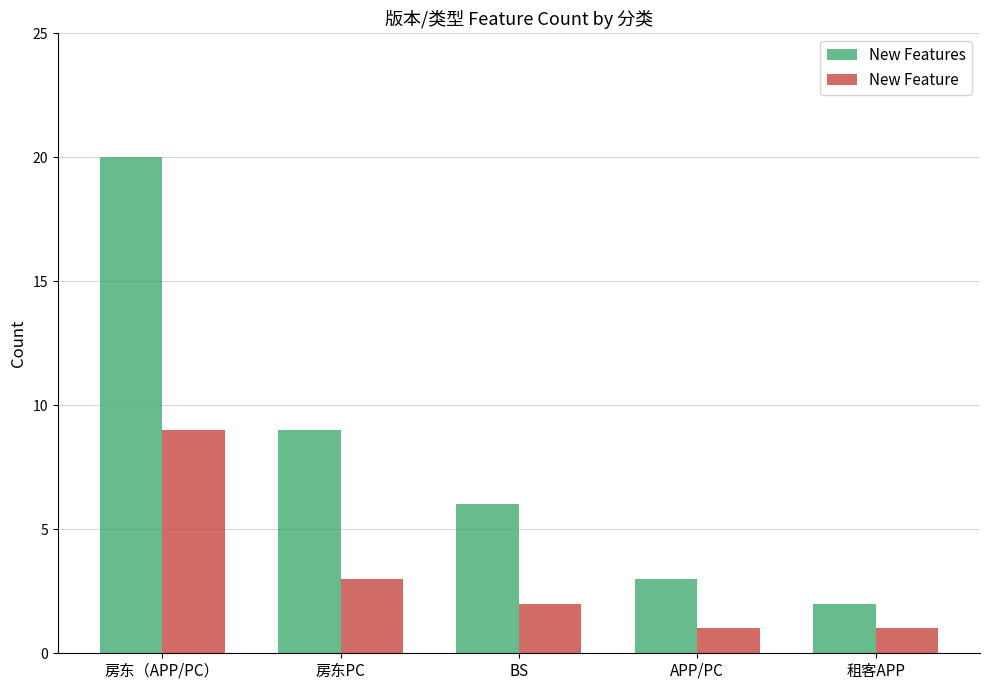

Which series has the widest spread of values?

New Features